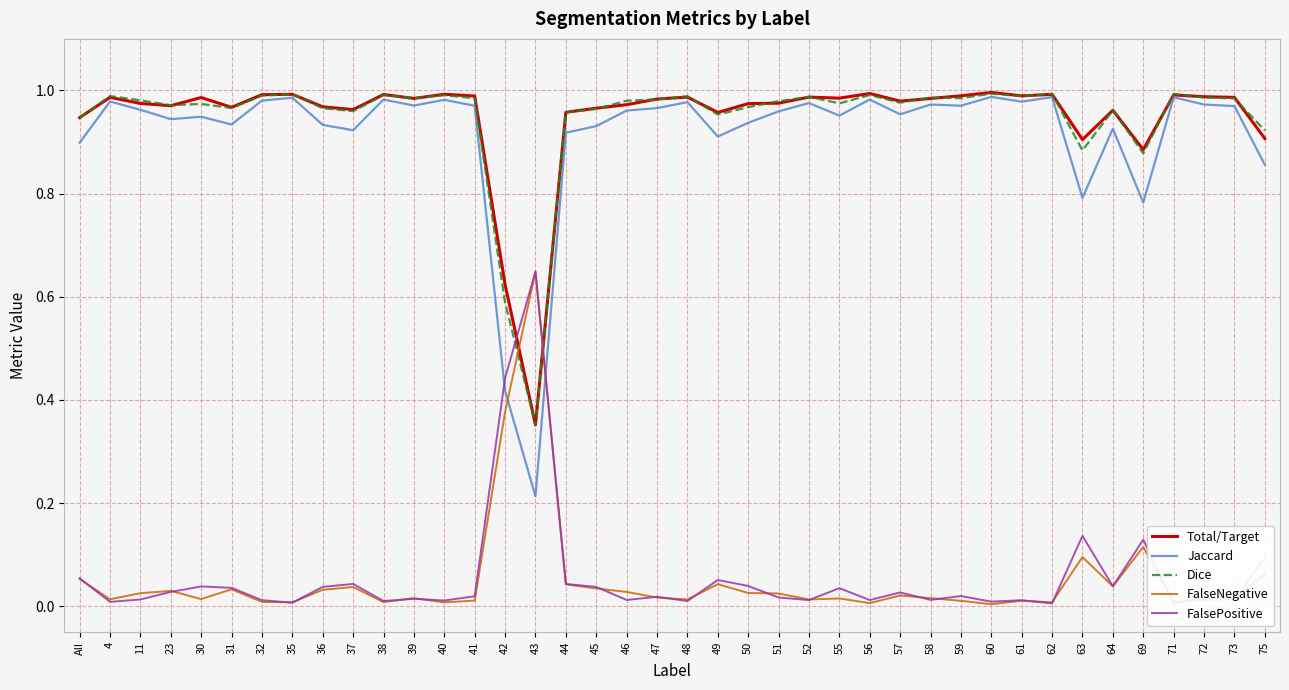

True or false: Total/Target has a value of 0.5 at 30.

False